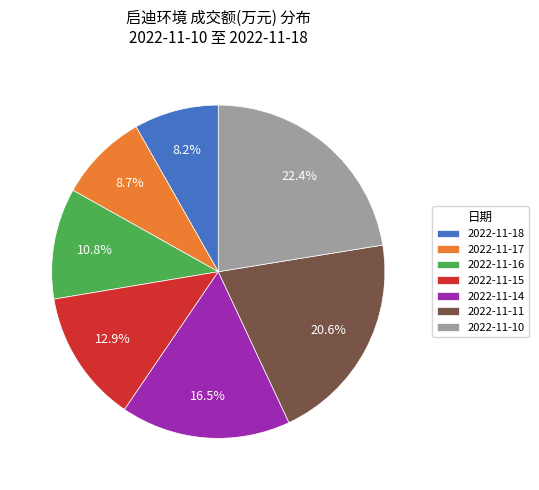

True or false: 2022-11-10 accounts for 30% of the total.

False